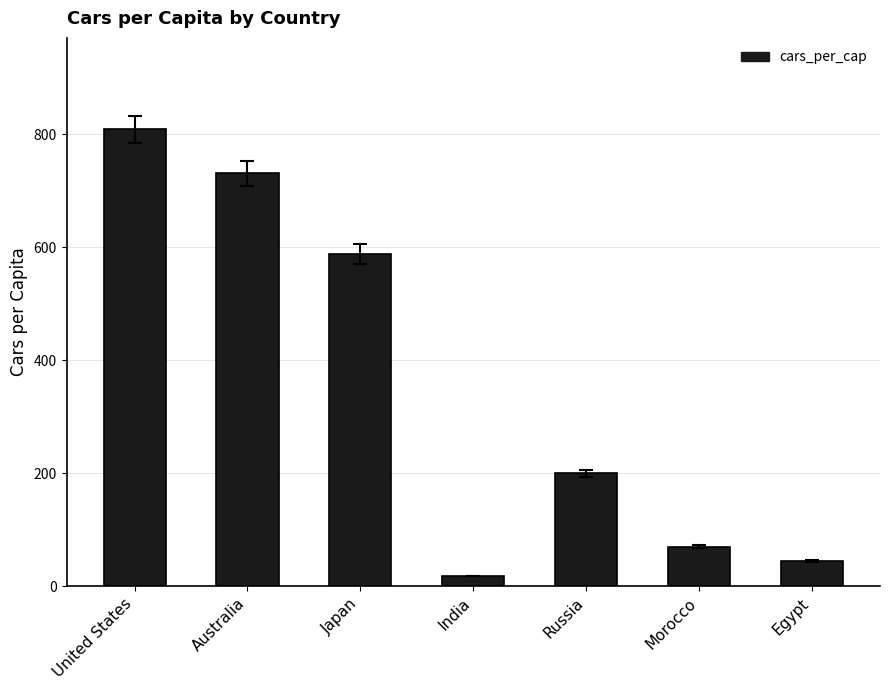

Reading right to left, what are all the values shown in this chart?

45	70	200	18	588	731	809